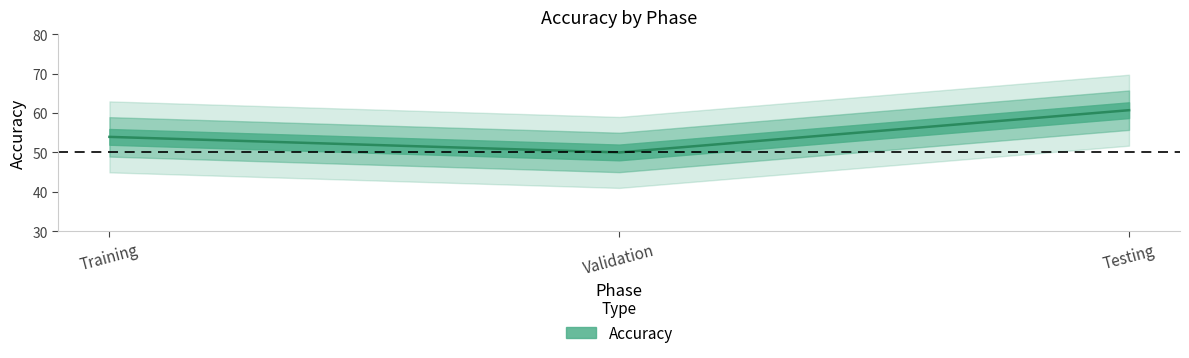

Does the chart have visible grid lines?

No